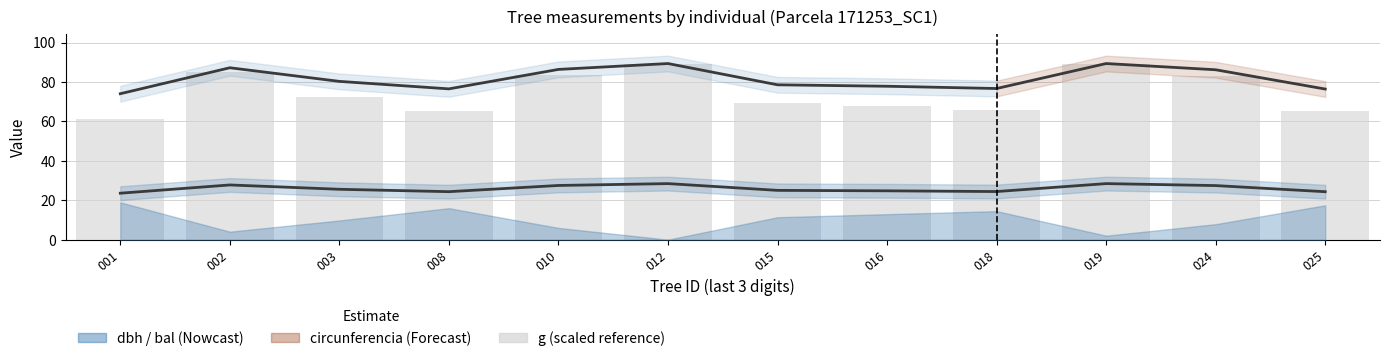

What is the minimum value shown in the chart?

23.6